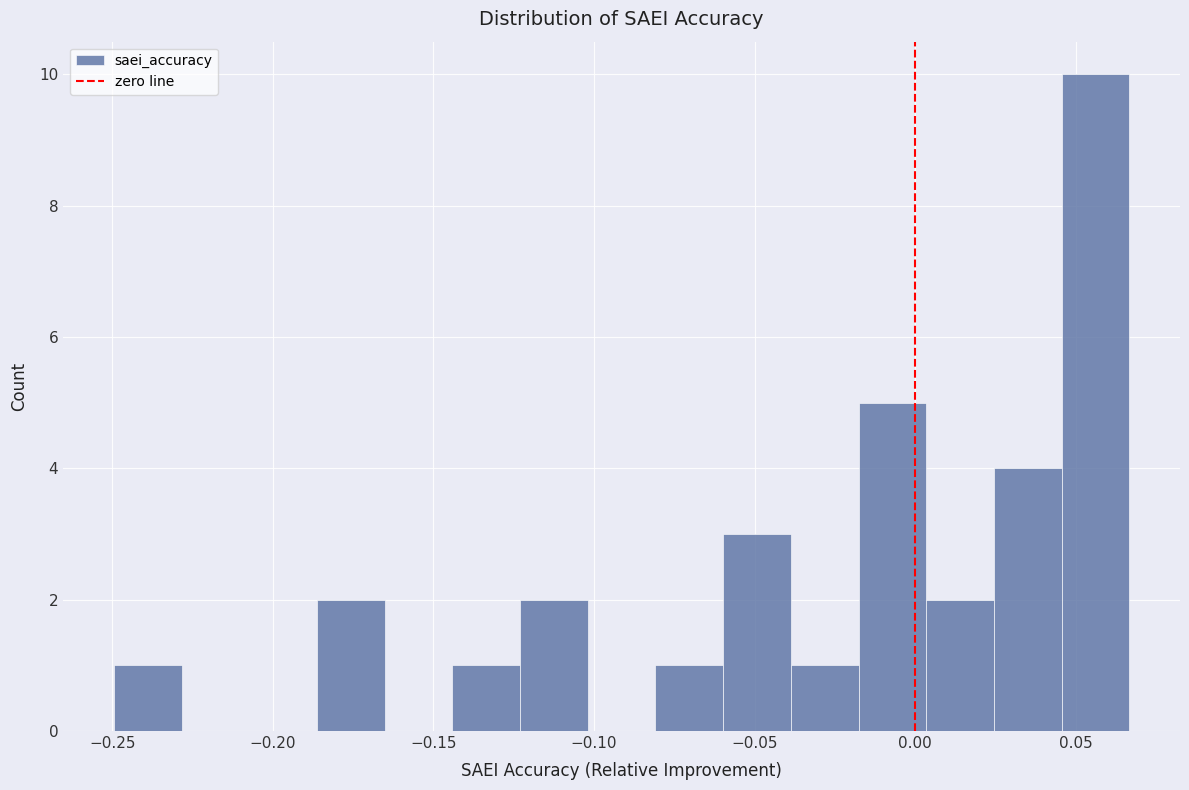

Reading left to right, list every bar in this chart as the range it spans on the x-axis followed by its height. Neither the bar edges nor the heights are printed on the chart, so give them approximately, as read against the axes.

-0.250 to -0.230: 1
-0.230 to -0.205: 0
-0.205 to -0.185: 0
-0.185 to -0.165: 2
-0.165 to -0.145: 0
-0.145 to -0.125: 1
-0.125 to -0.100: 2
-0.100 to -0.080: 0
-0.080 to -0.060: 1
-0.060 to -0.040: 3
-0.040 to -0.020: 1
-0.020 to 0.005: 5
0.005 to 0.025: 2
0.025 to 0.045: 4
0.045 to 0.065: 10